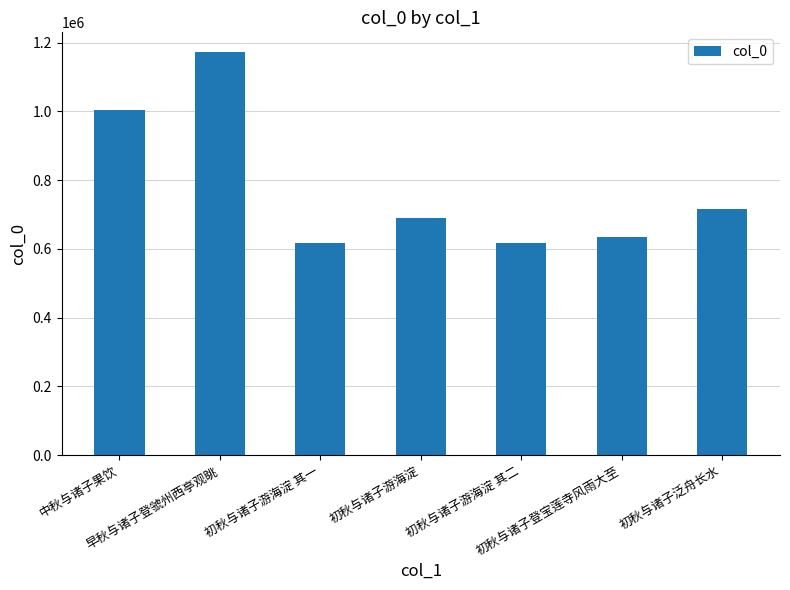

What is the greatest value displayed?

1171349